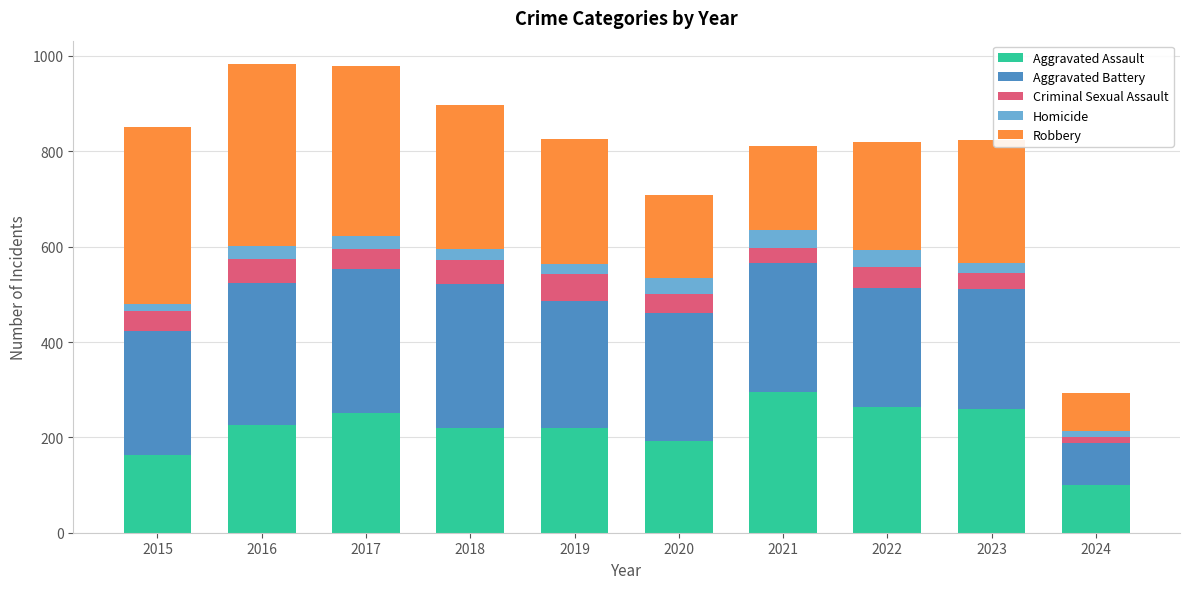

Is it true that Aggravated Assault equals 77 at 2018?

False